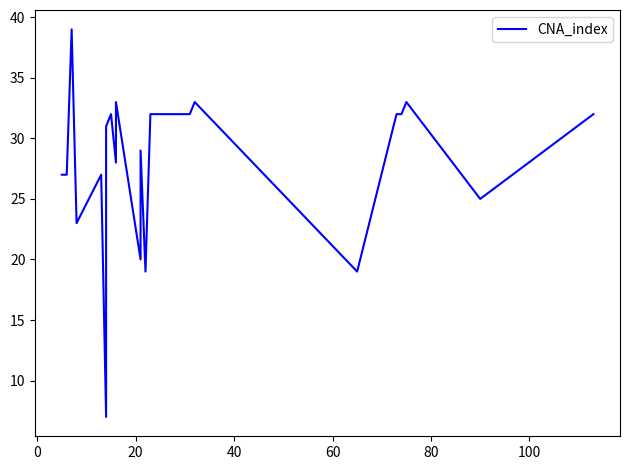

True or false: the data has more than 1 interior local peaks.

True